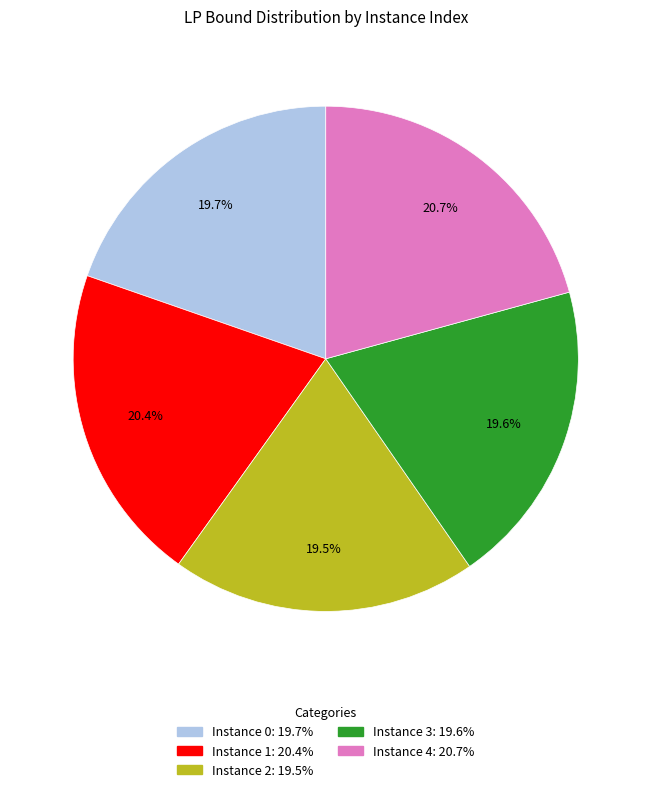

Count the number of slices in the pie.

5